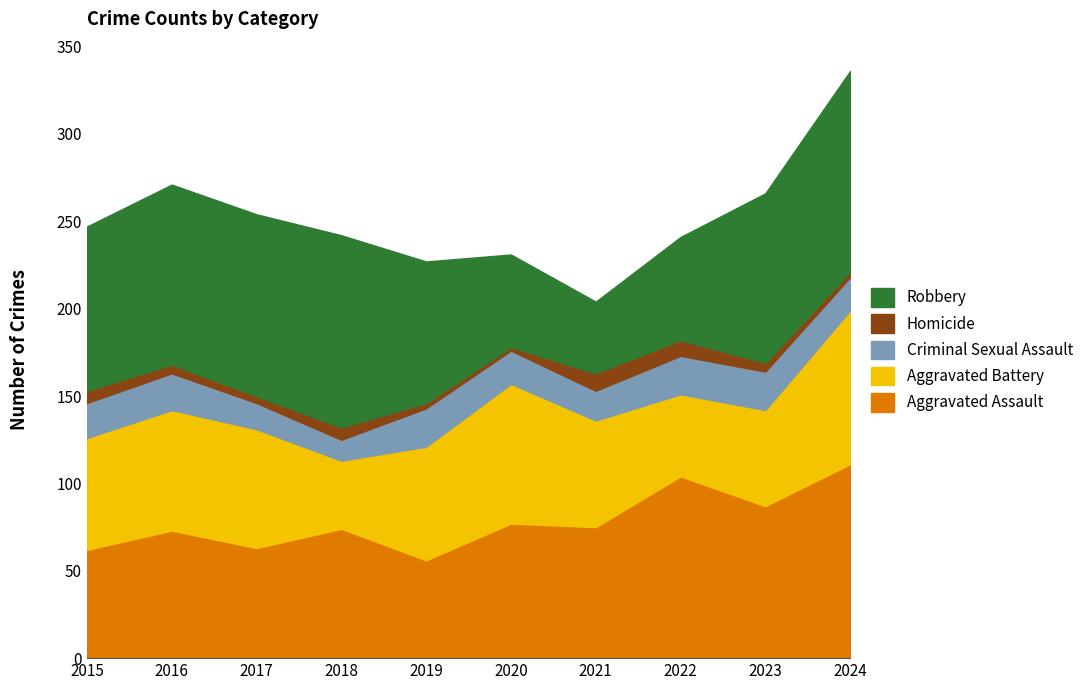

What is the difference between the maximum and minimum values in the Aggravated Battery series?

49